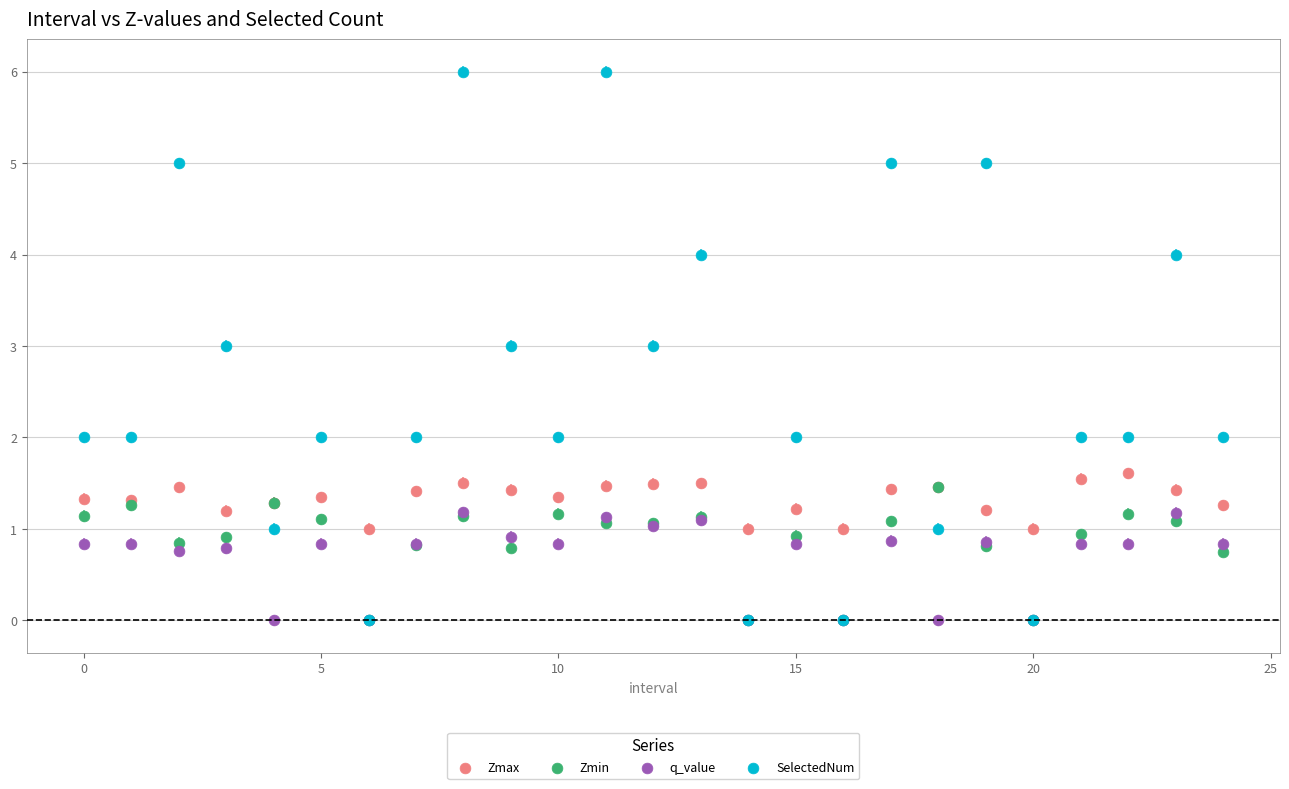

Which series contains the highest Y value?

SelectedNum